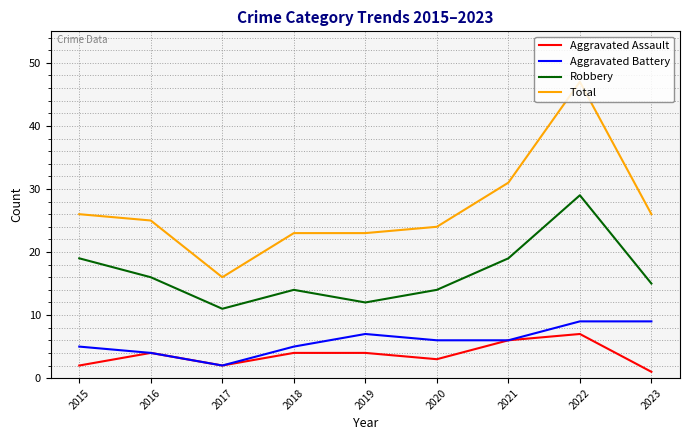

Does the chart display data point markers on the line(s)?

No